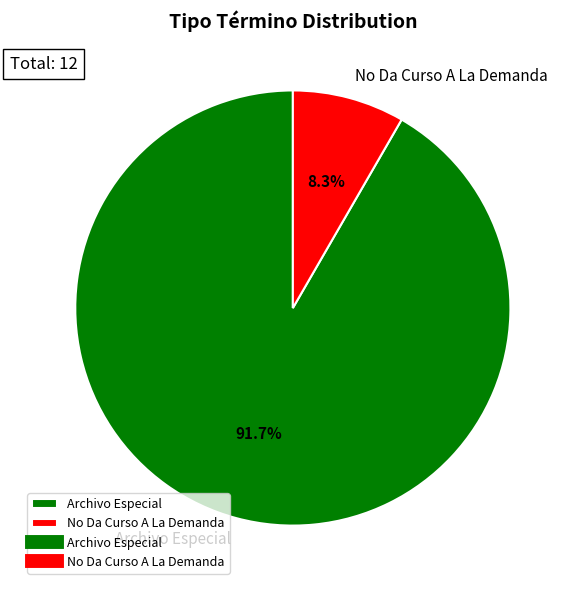

To the nearest percent, what percentage of the pie is No Da Curso A La Demanda?

8%